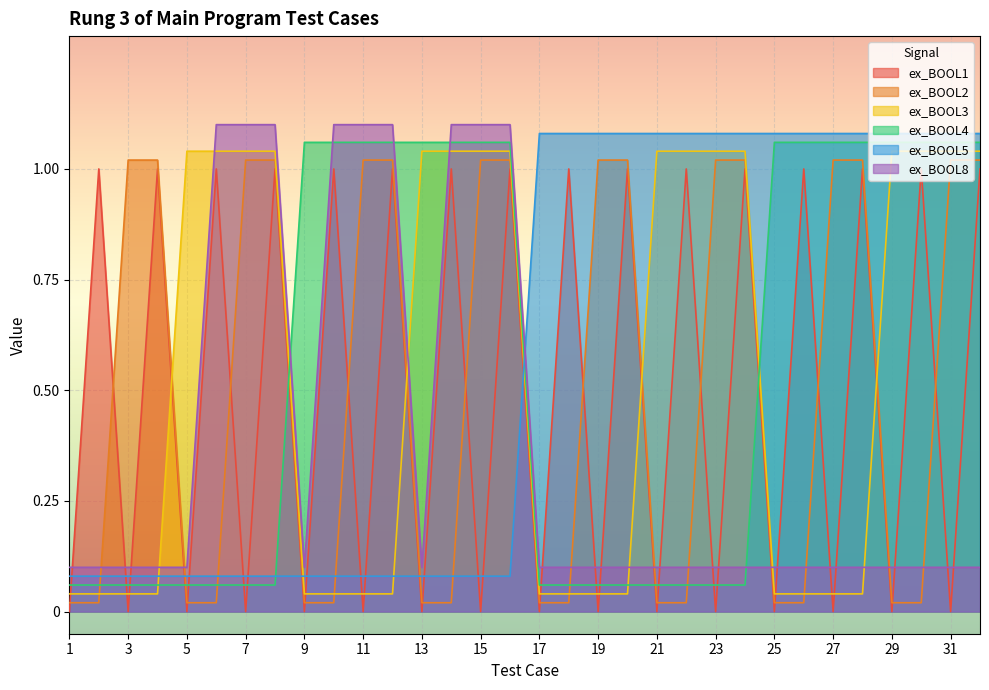

How many times do ex_BOOL3 and ex_BOOL4 cross each other?

4